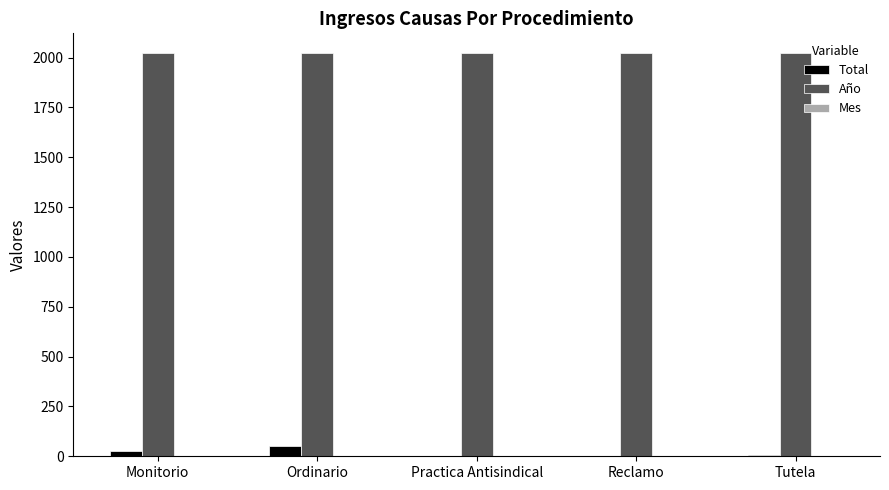

The value of Año at Ordinario is 2021. True or false?

True